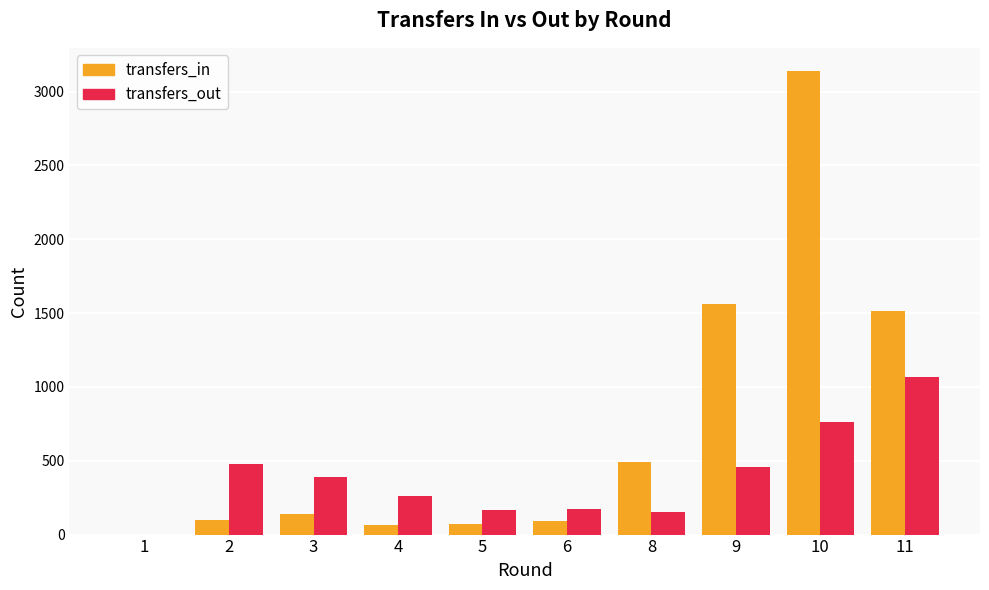

The value of transfers_out at 11 is 1068. True or false?

True